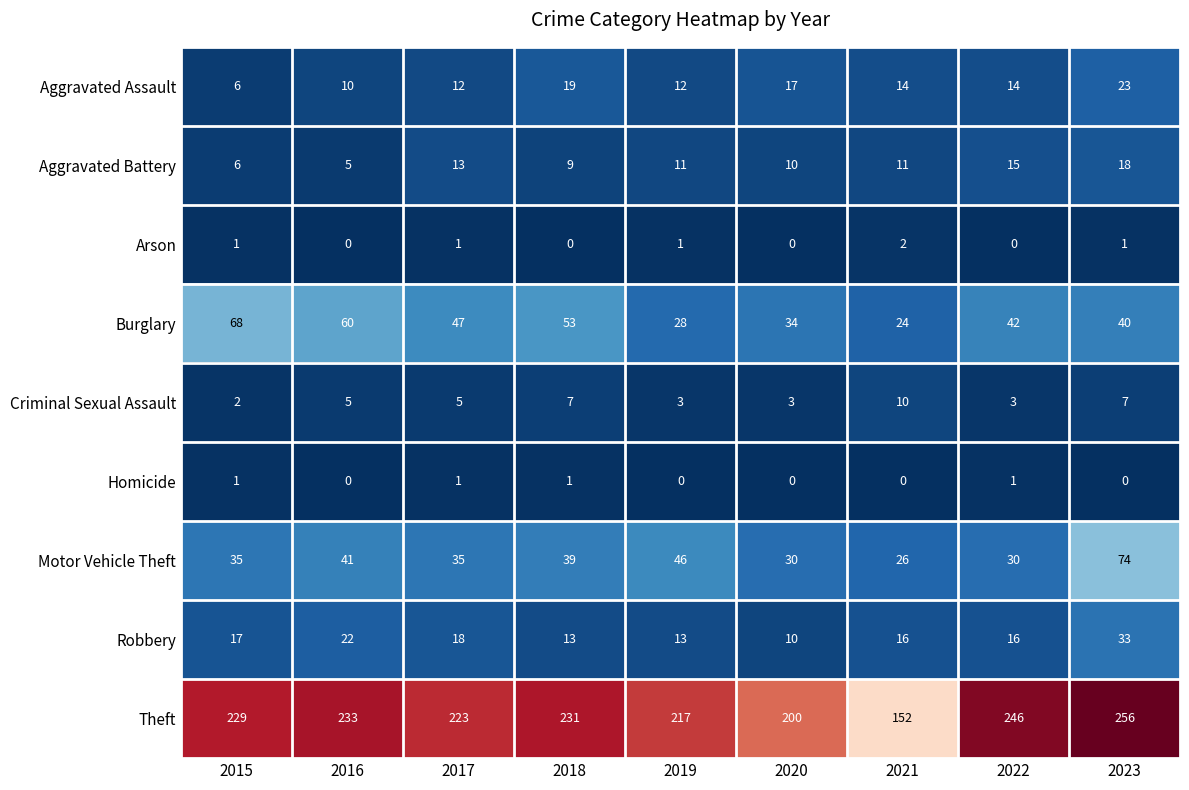

What is the sum of all Motor Vehicle Theft values?

356